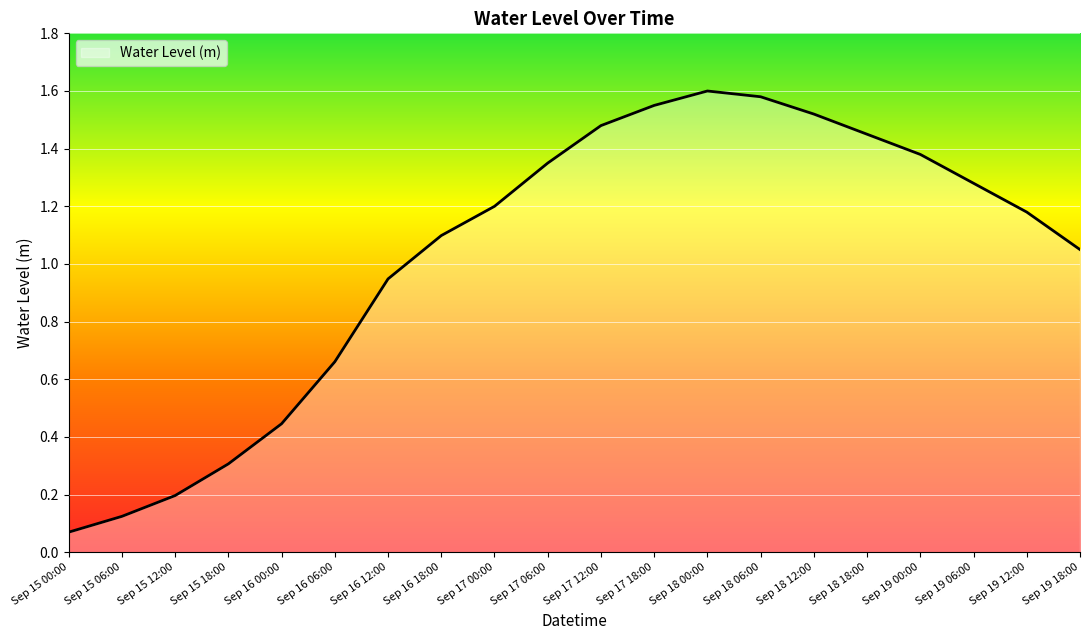

What position from the right is Sep 18 12:00?

6